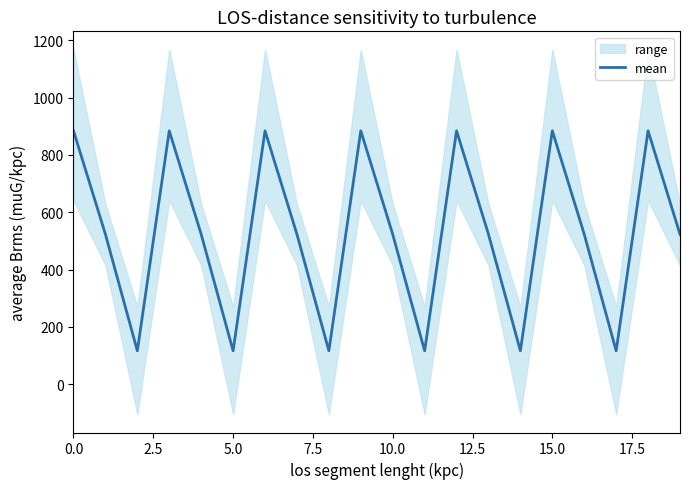

What is the value of the 4th point from the left?

883.9